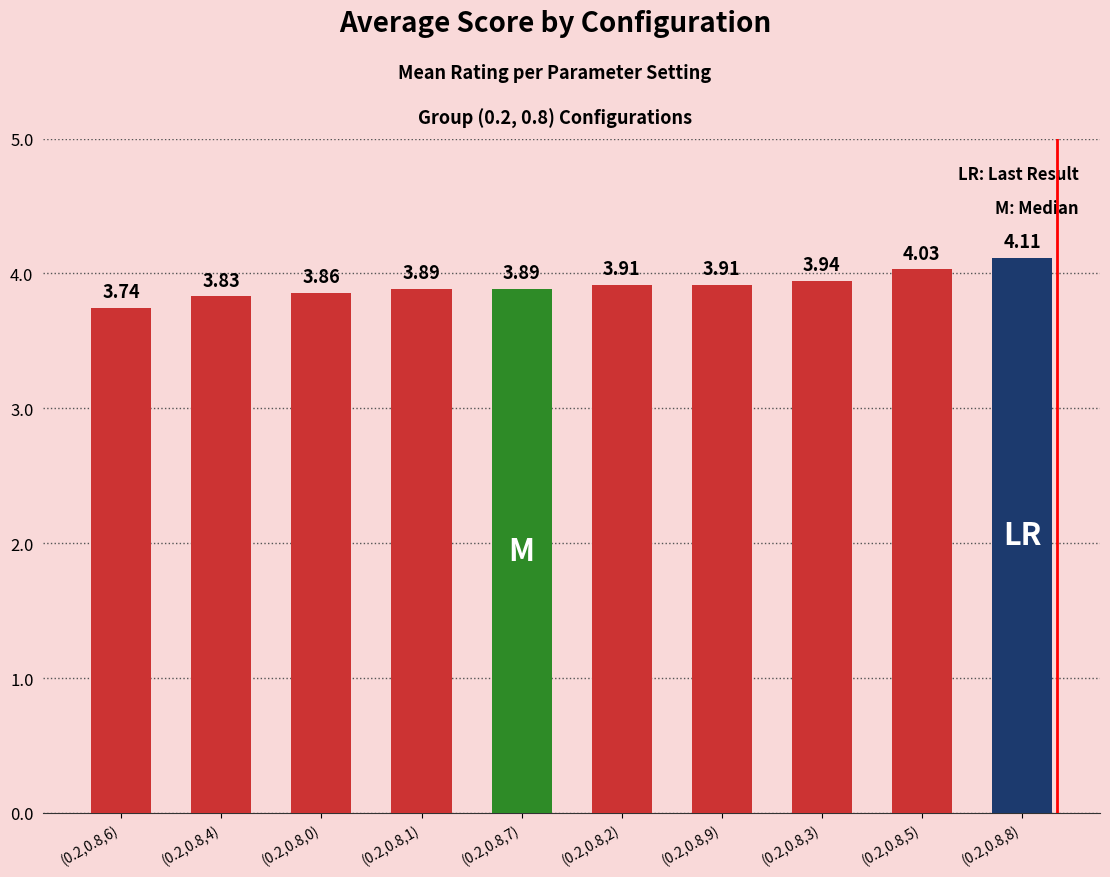

What is the difference between the maximum and second lowest values?

0.3